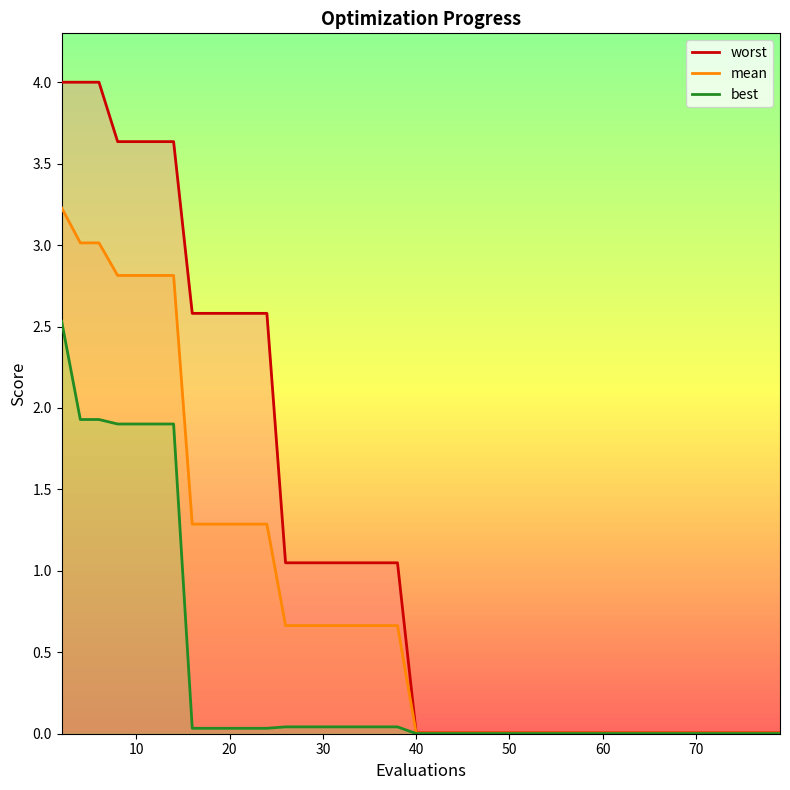

What is the maximum value for mean?

3.2